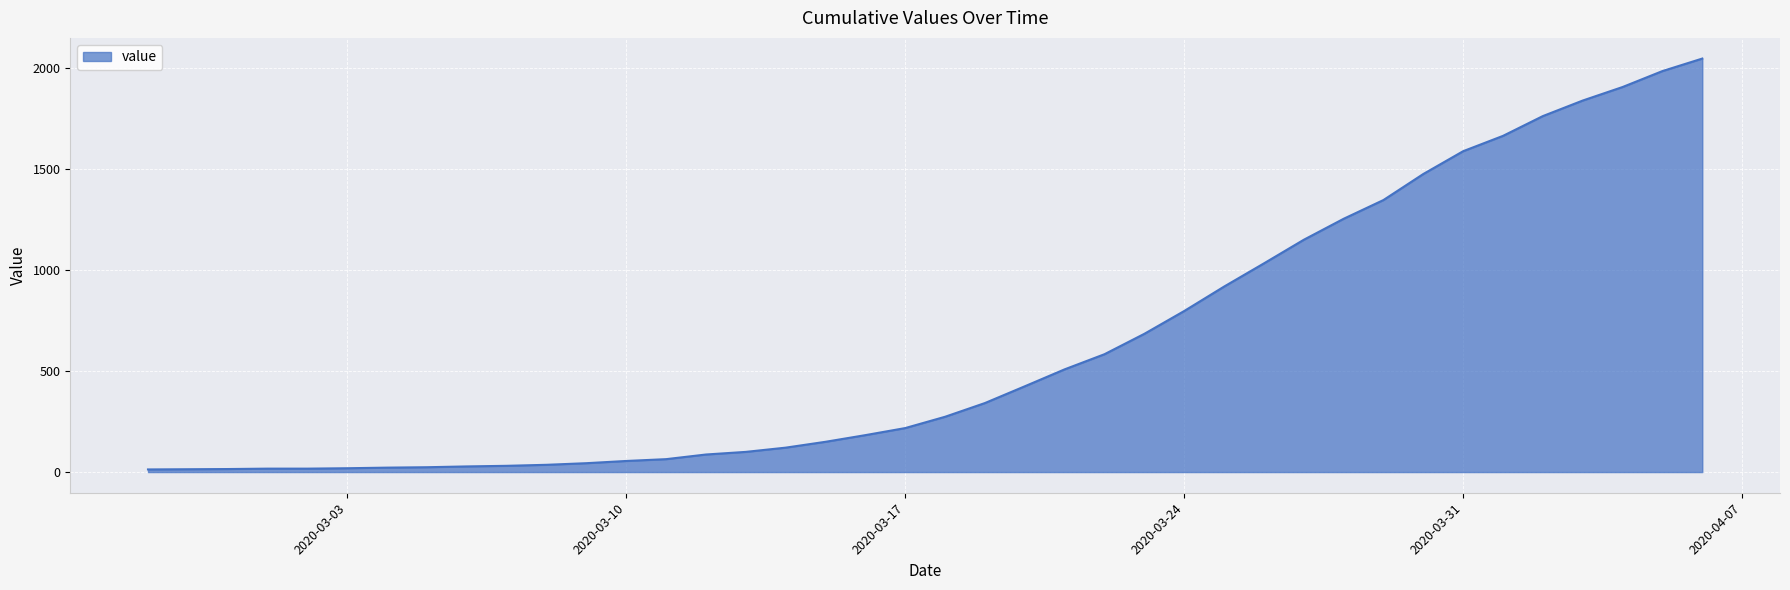

What is the difference between the maximum and minimum values?

2036